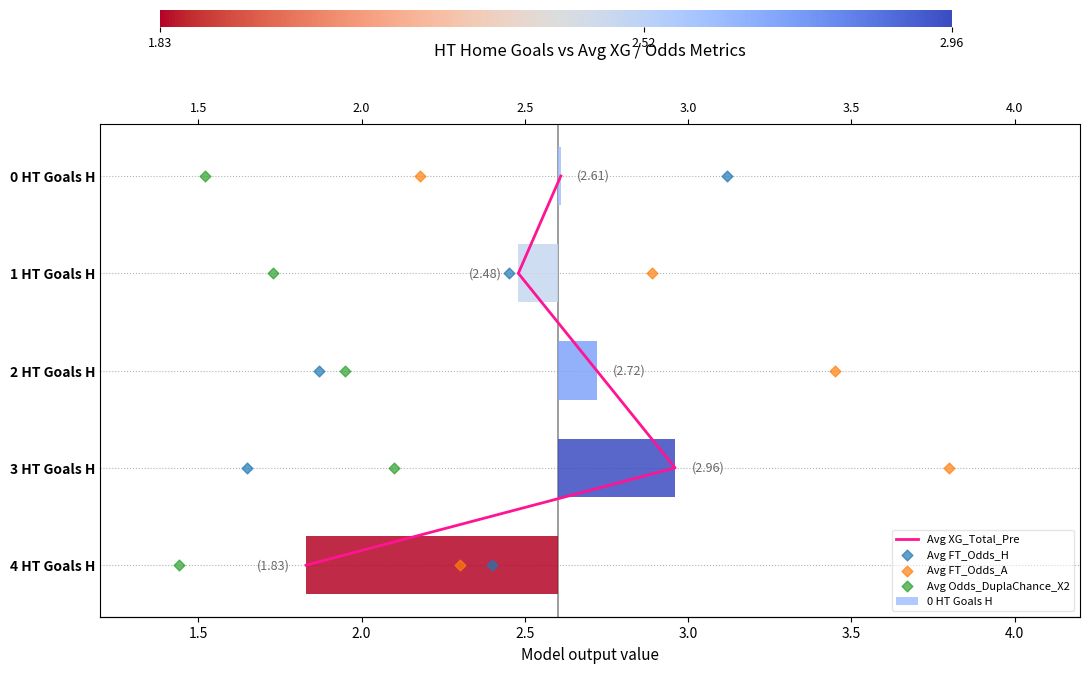

At which category is the sum across all series the highest?

3.0